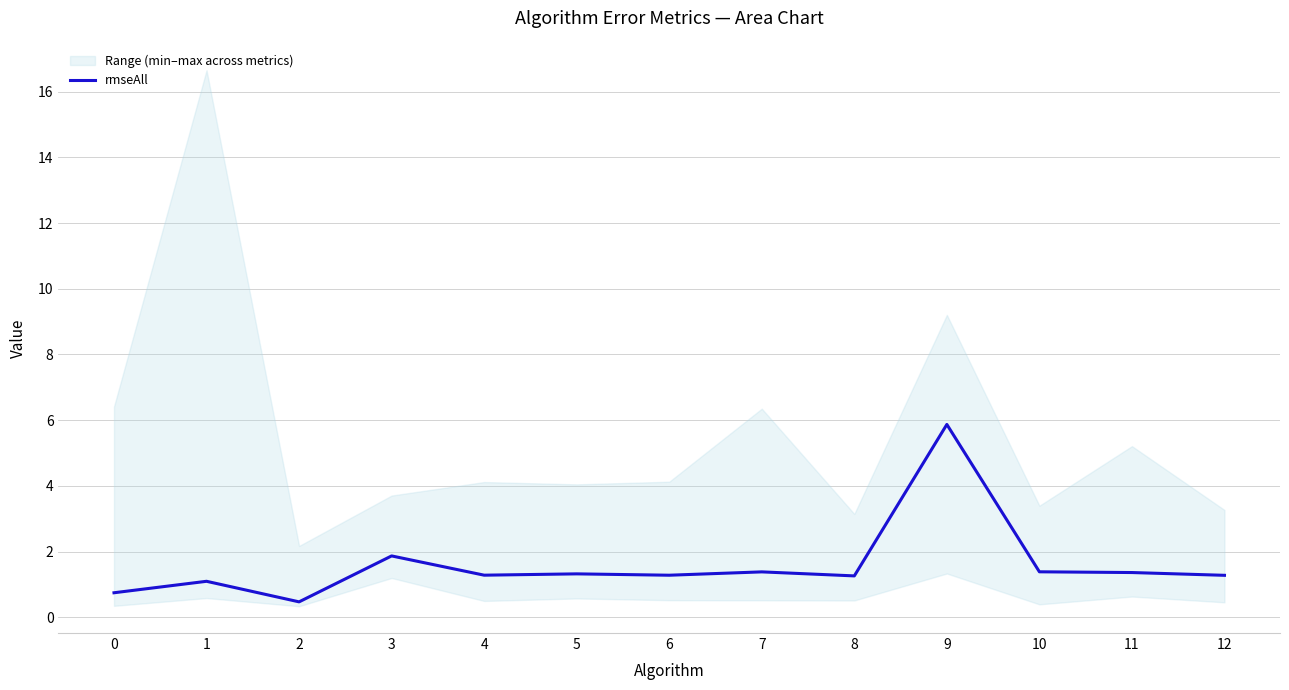

The chart shows a value of 1.3 at 5. True or false?

True